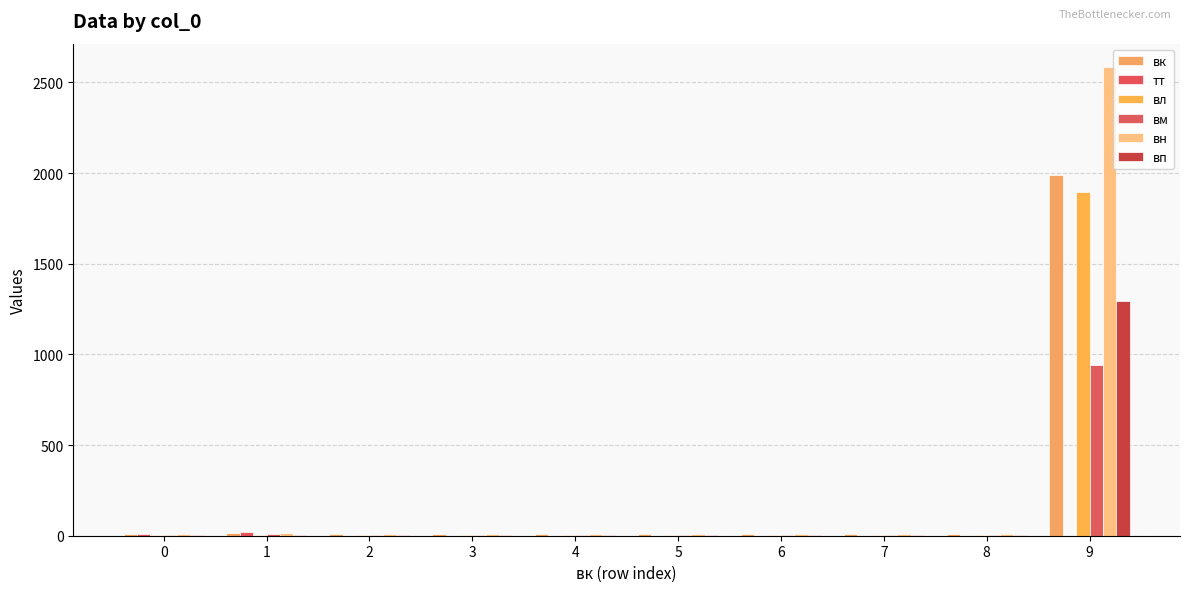

Count the number of data series in this chart.

6